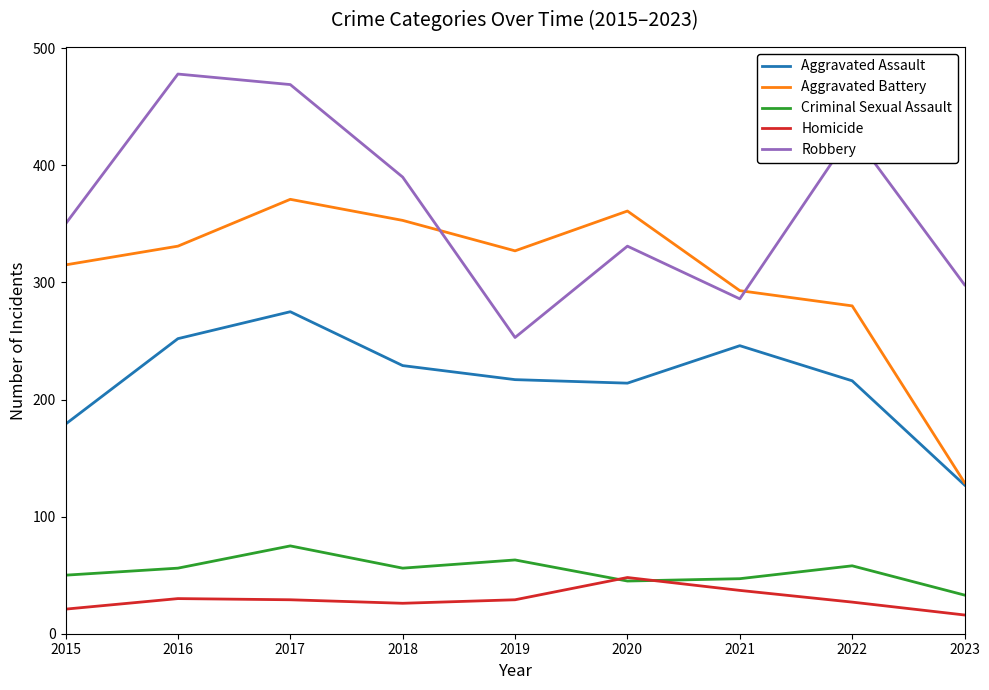

True or false: Aggravated Assault and Robbery intersect in this chart.

False